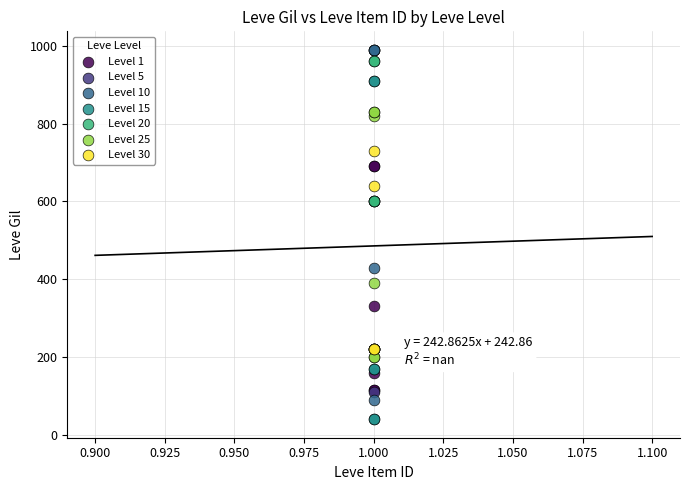

Which series has the widest spread of Y values?

Level 10